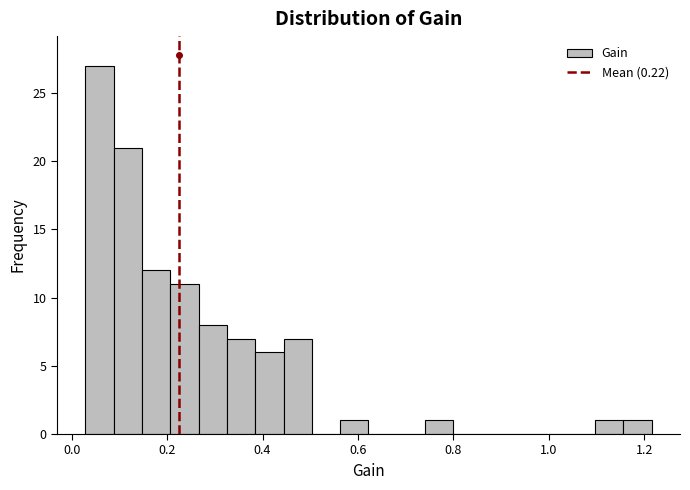

Around what value on the x-axis is the tallest bar? Give the approximate position of its centre, as read against the axis.

0.06